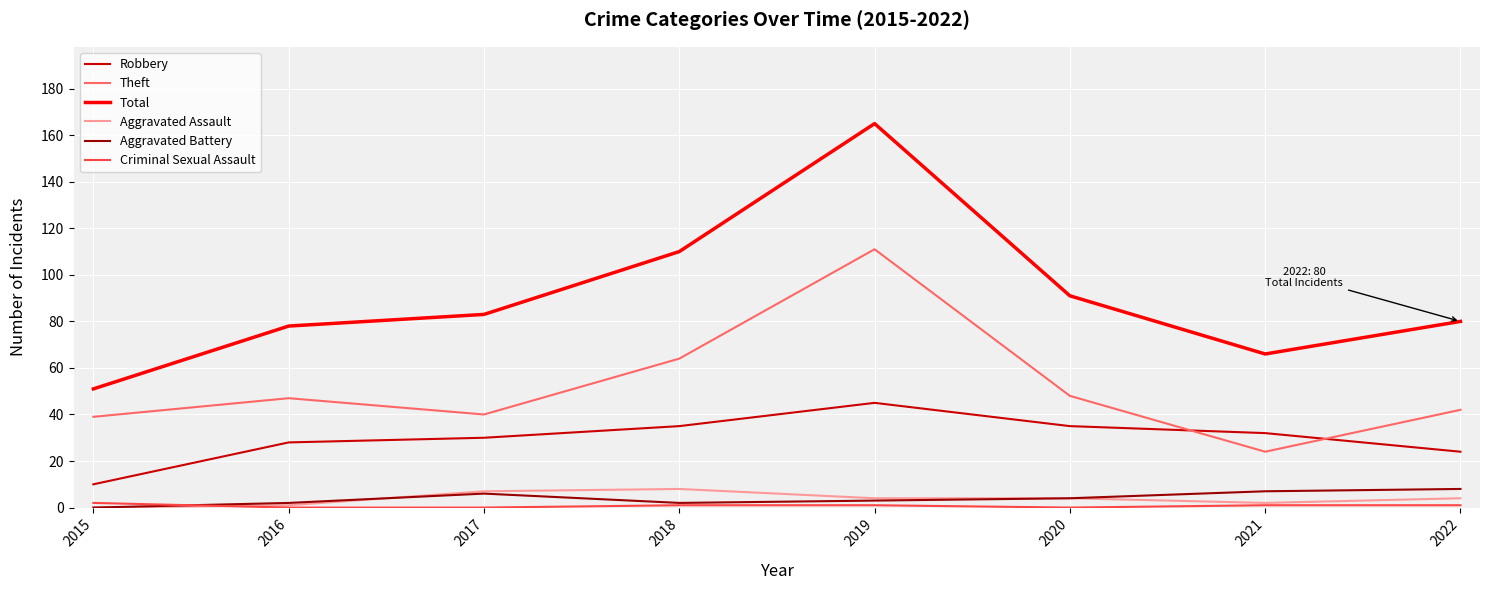

At how many categories does at least one series exceed 95?

2